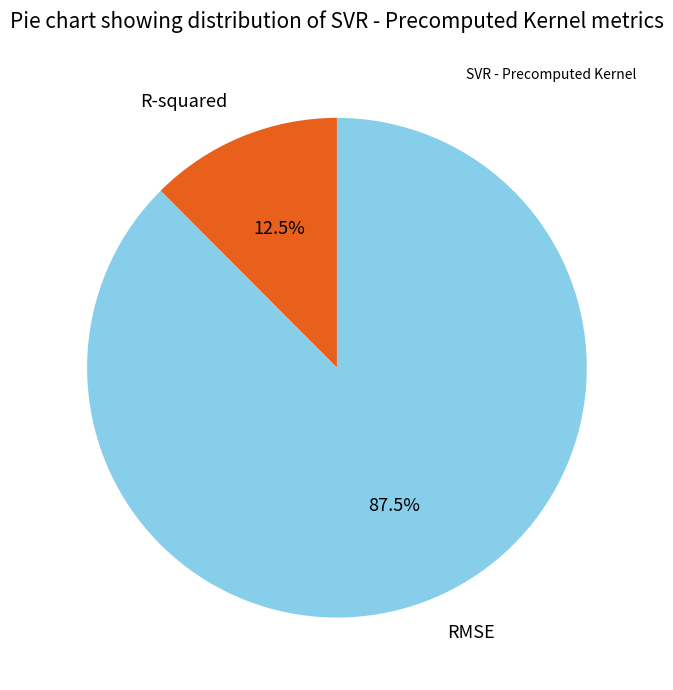

Which slice is the smallest?

R-squared